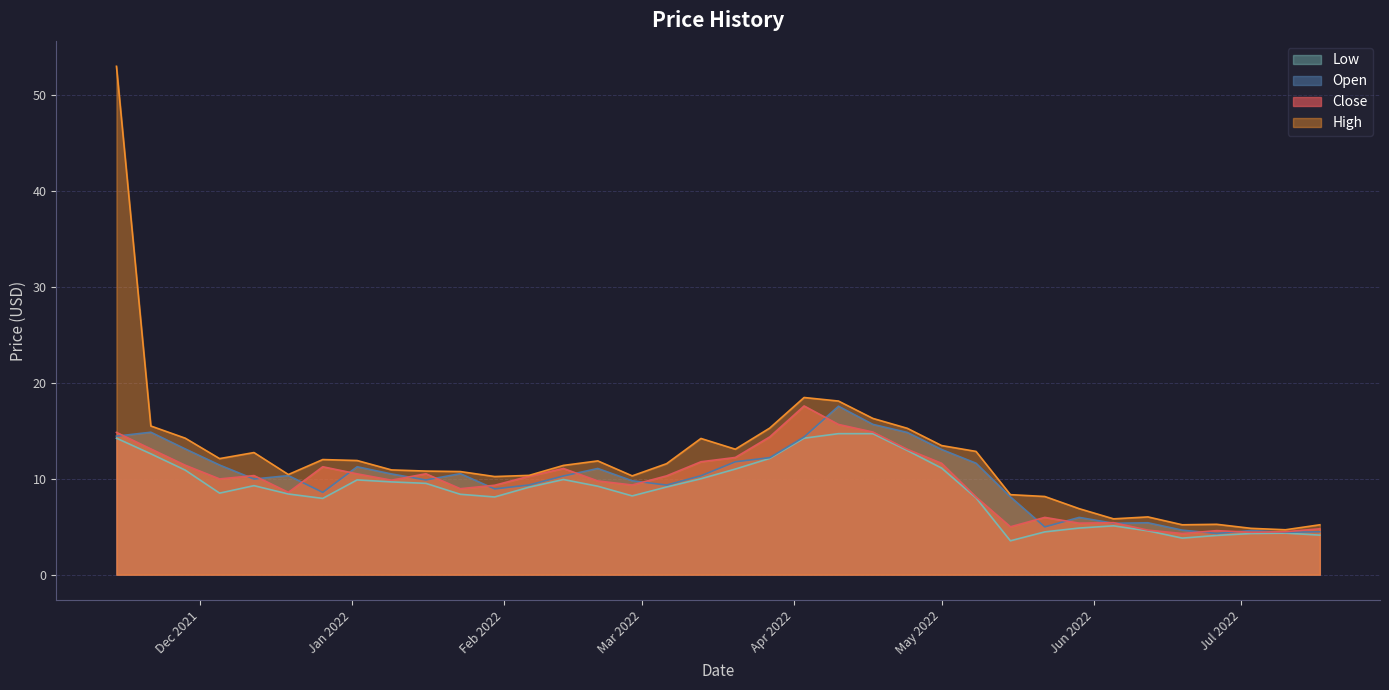

What is the difference between the Low values at 2022-05-22 and 2022-03-27?

7.7